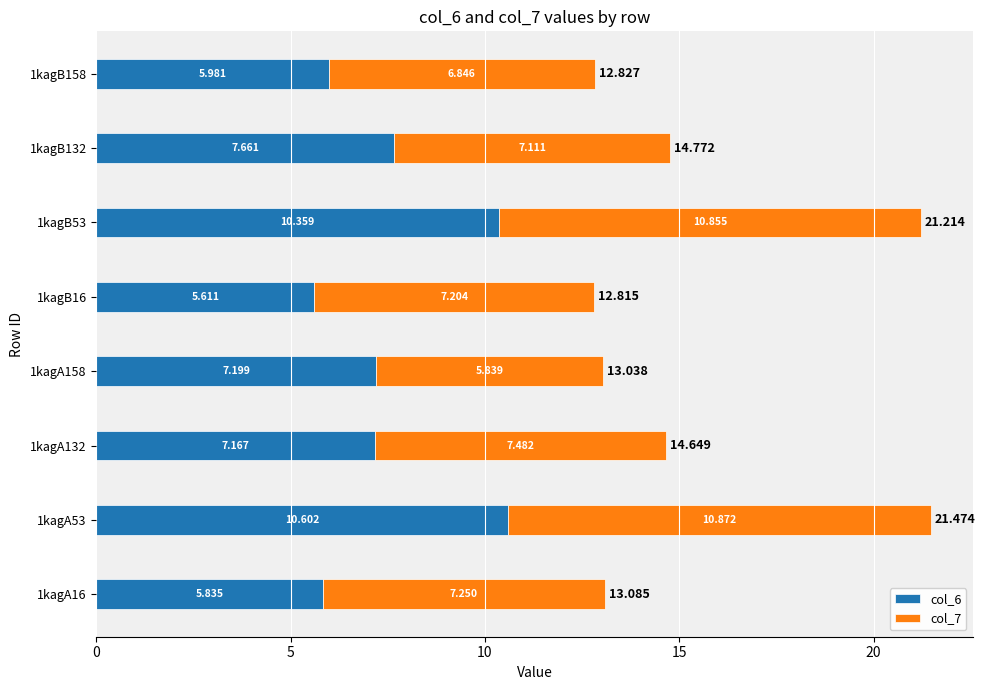

How many distinct data groups are displayed?

2